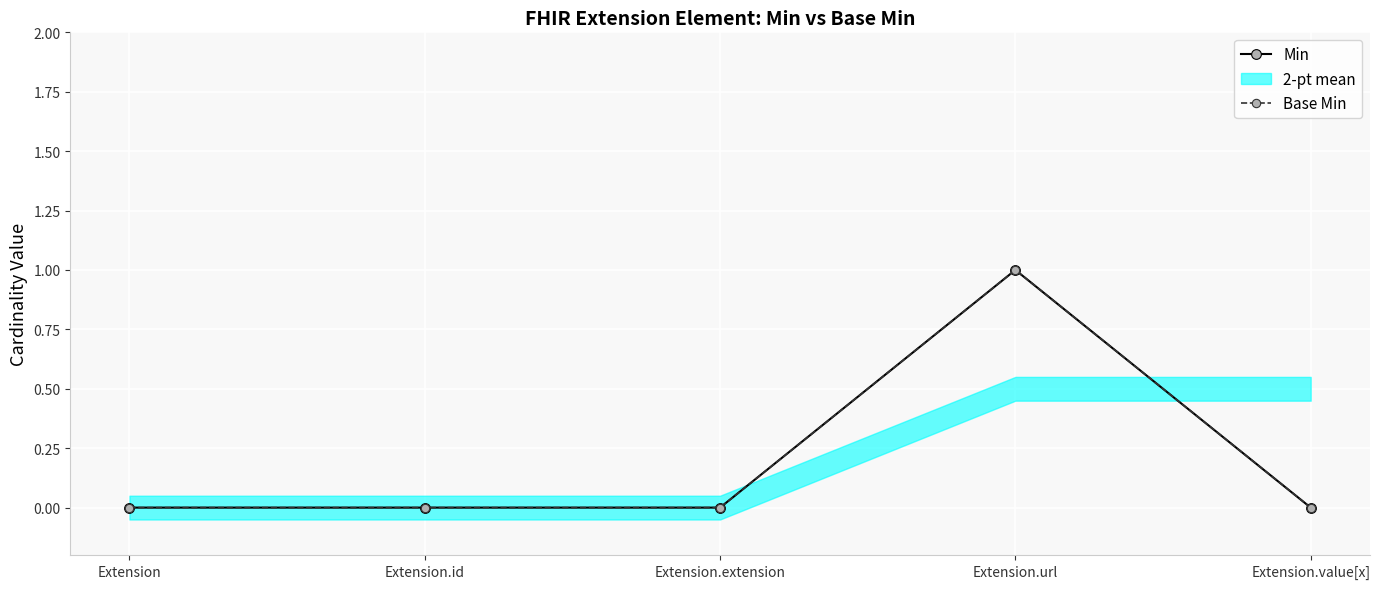

What position from the right is Extension.extension?

3